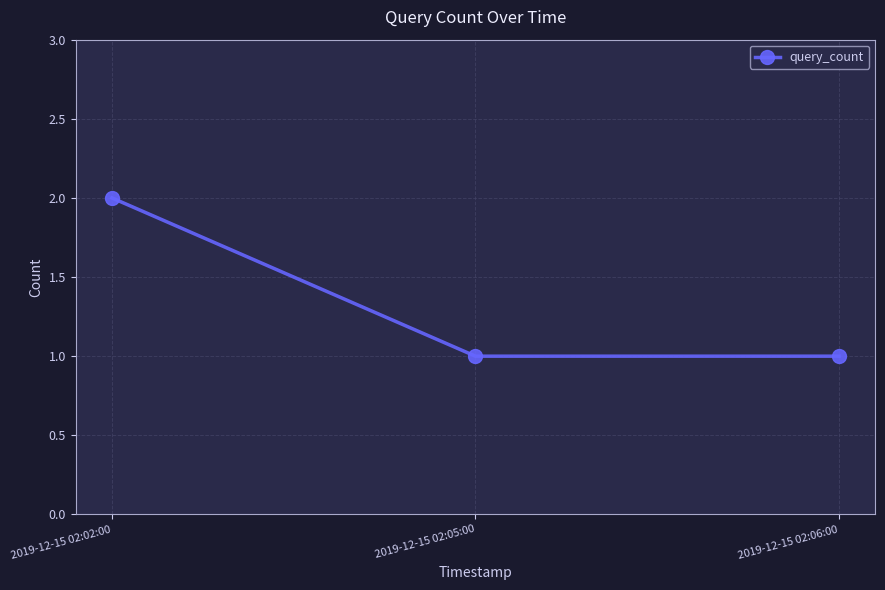

What is the label of the 1st point from the right?

2019-12-15 02:06:00